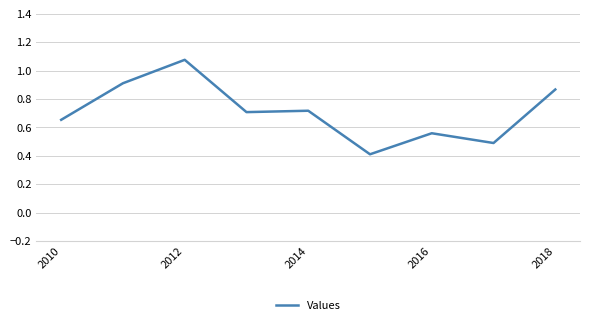

What is the minimum value shown in the chart?

0.4